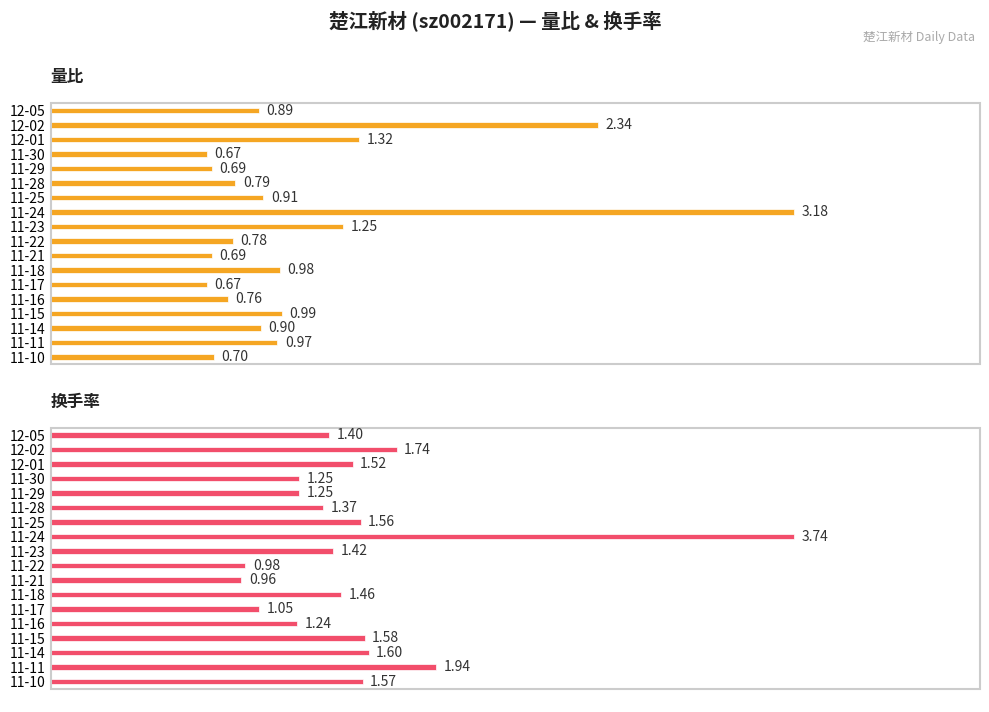

Reading right to left, transcribe all the data shown in this chart.

量比: 0.7	1.0	0.9	1.0	0.8	0.7	1.0	0.7	0.8	1.2	3.2	0.9	0.8	0.7	0.7	1.3	2.3	0.9
换手率: 1.6	1.9	1.6	1.6	1.2	1.1	1.5	1.0	1.0	1.4	3.7	1.6	1.4	1.2	1.2	1.5	1.7	1.4